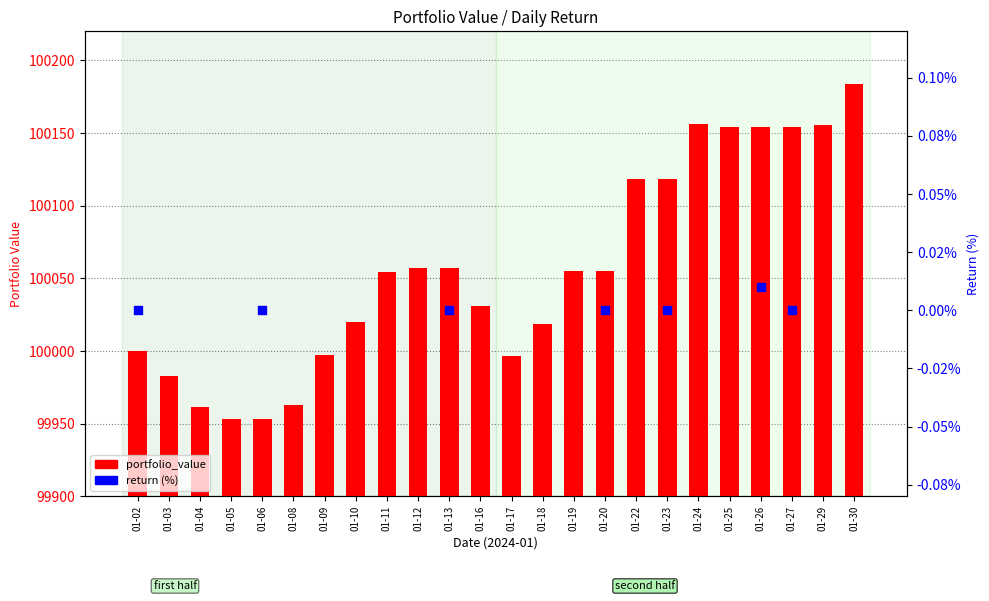

At how many categories does at least one series exceed 58852?

24